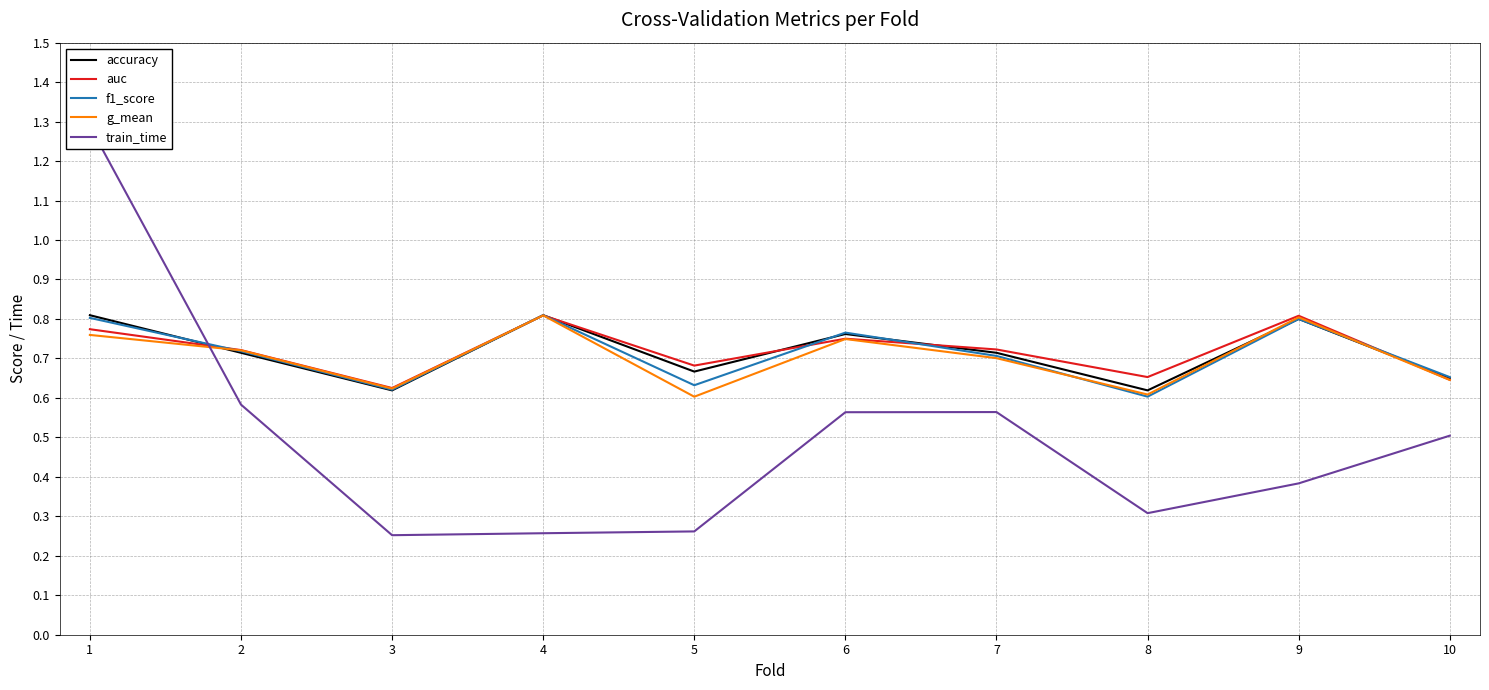

Which series has the largest range (max minus min)?

train_time